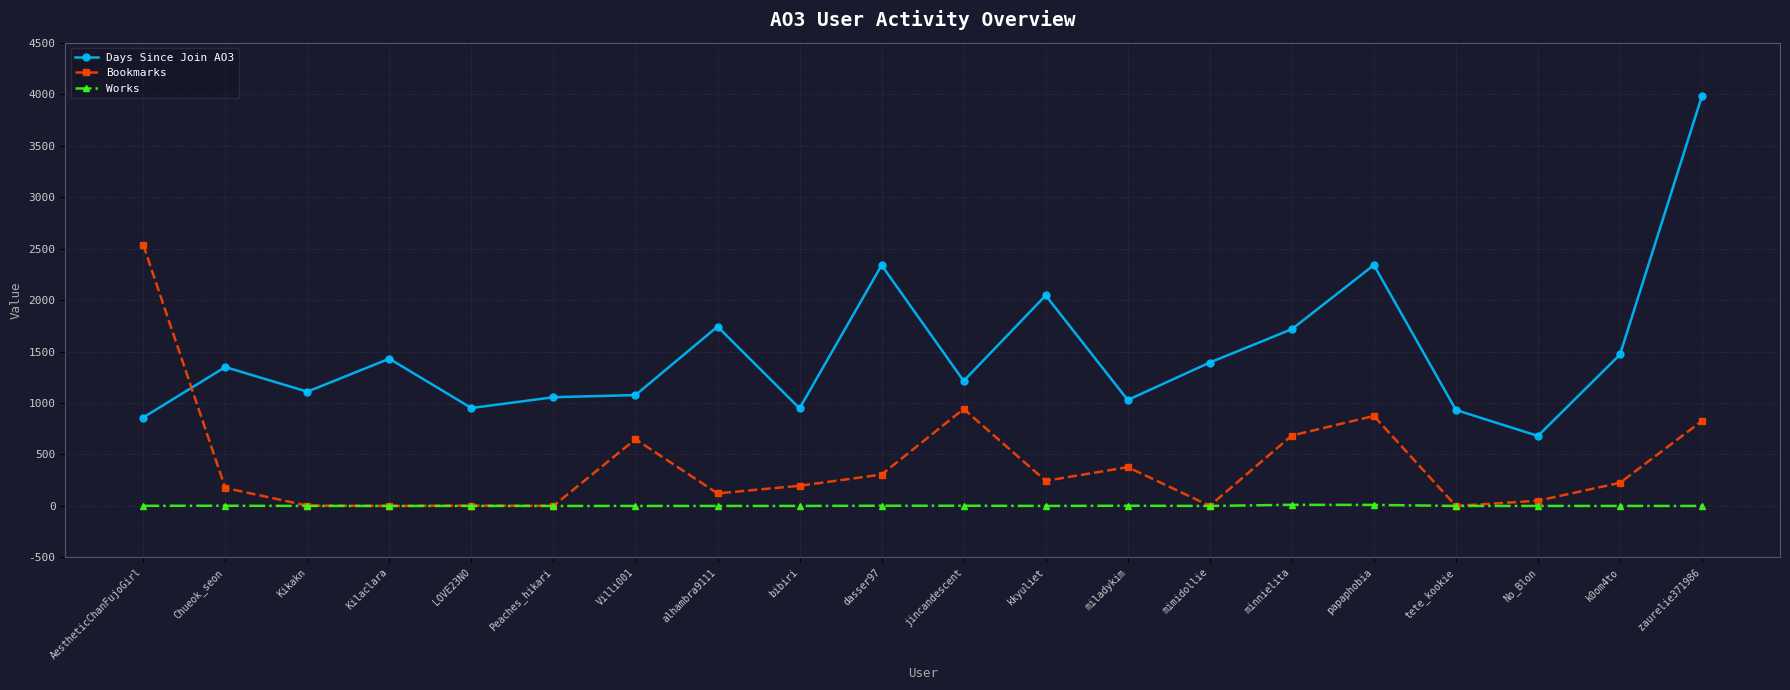

Read the Days Since Join AO3 value at miladykim, to the nearest 50.

1050